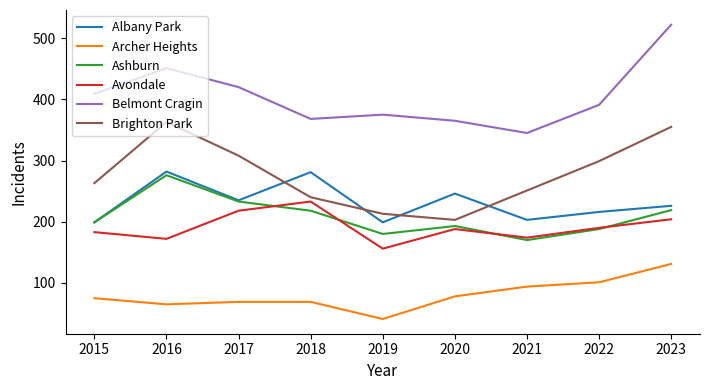

Which label corresponds to the smallest value in the chart?

2019